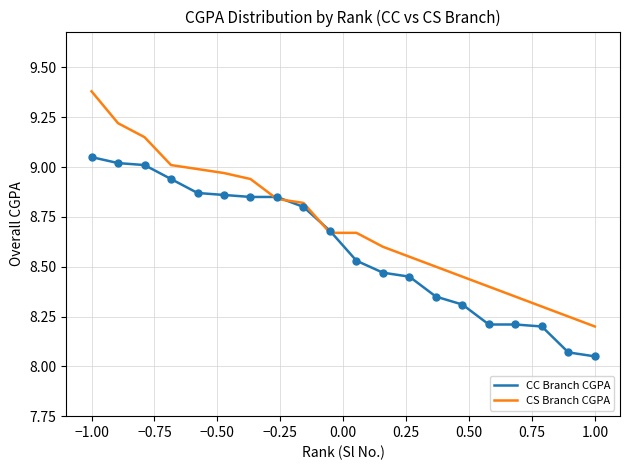

Which series has the largest range (max minus min)?

CS Branch CGPA